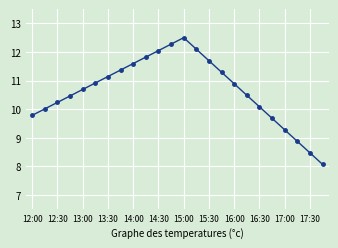

What is the difference between the second highest and second lowest values?

3.8